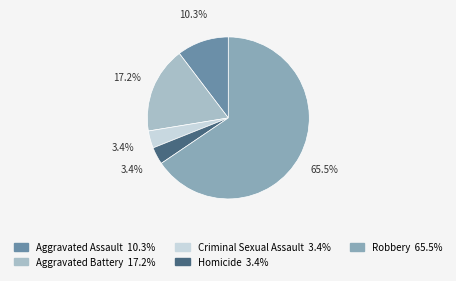

Which slice is the smallest?

Criminal Sexual Assault